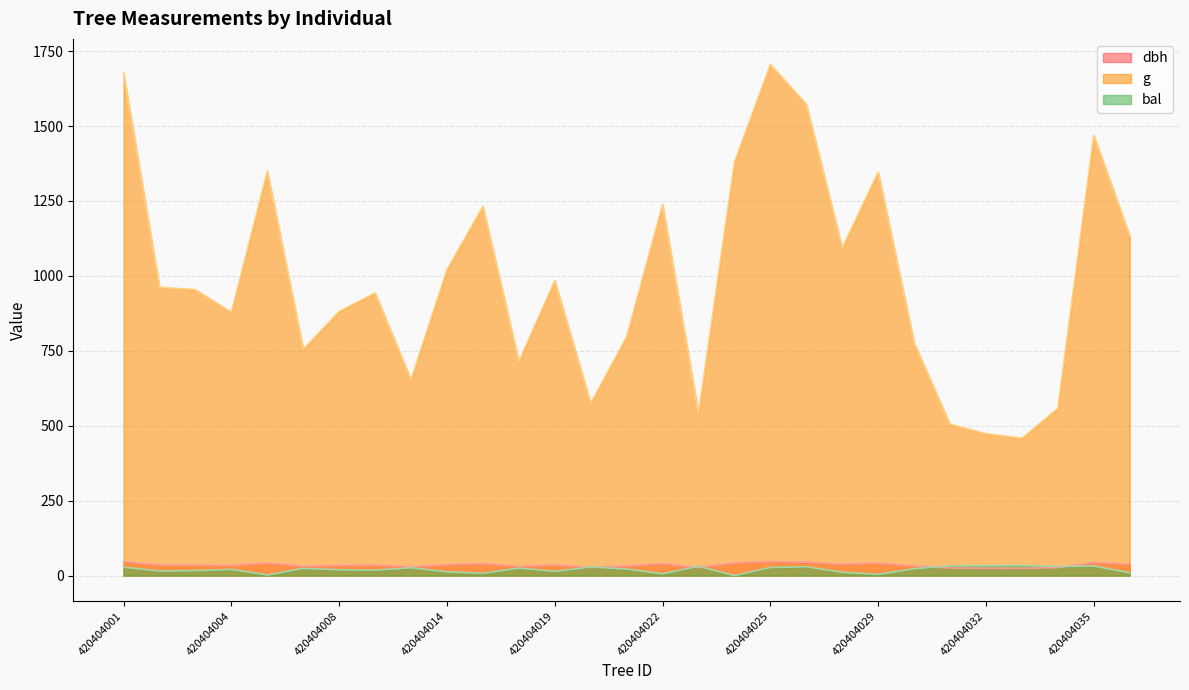

Which series changed the most between 420404001 and 420404008?

g